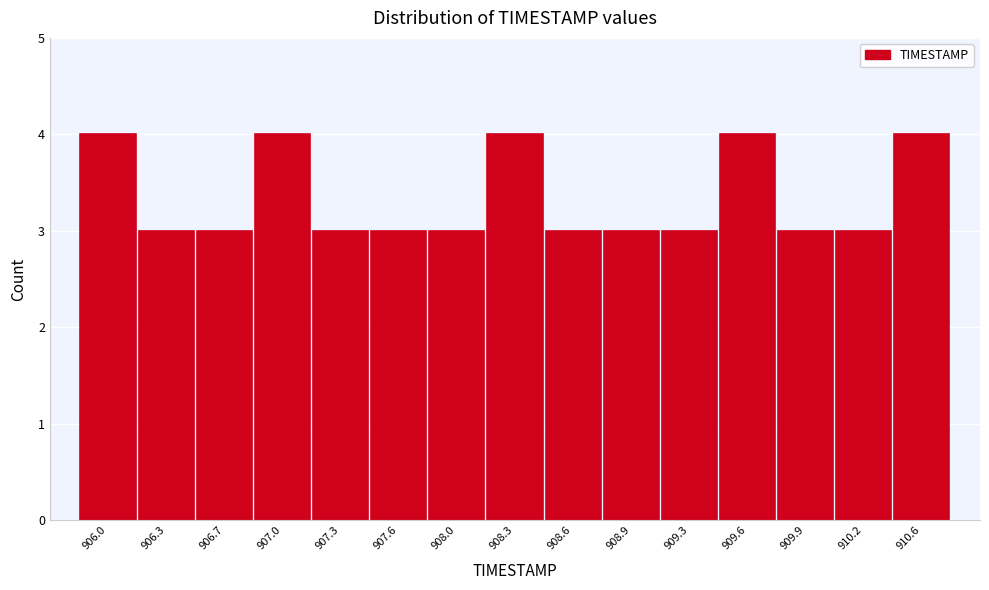

Reading left to right, extract all data points from this chart.

4	3	3	4	3	3	3	4	3	3	3	4	3	3	4